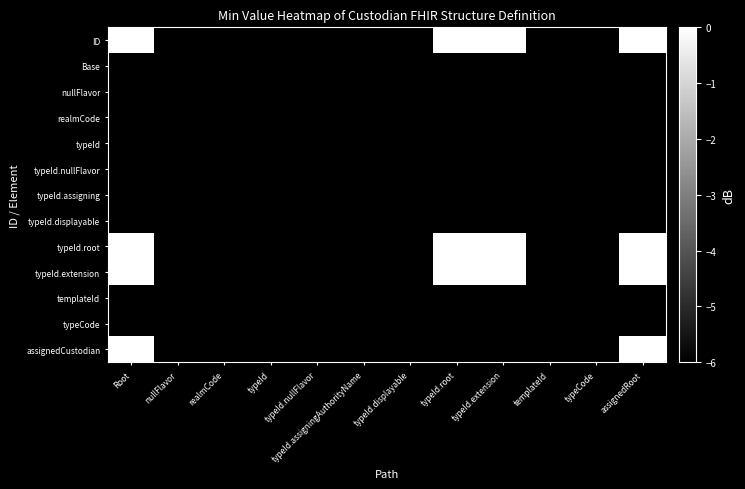

At which category is the sum across all series the highest?

Root